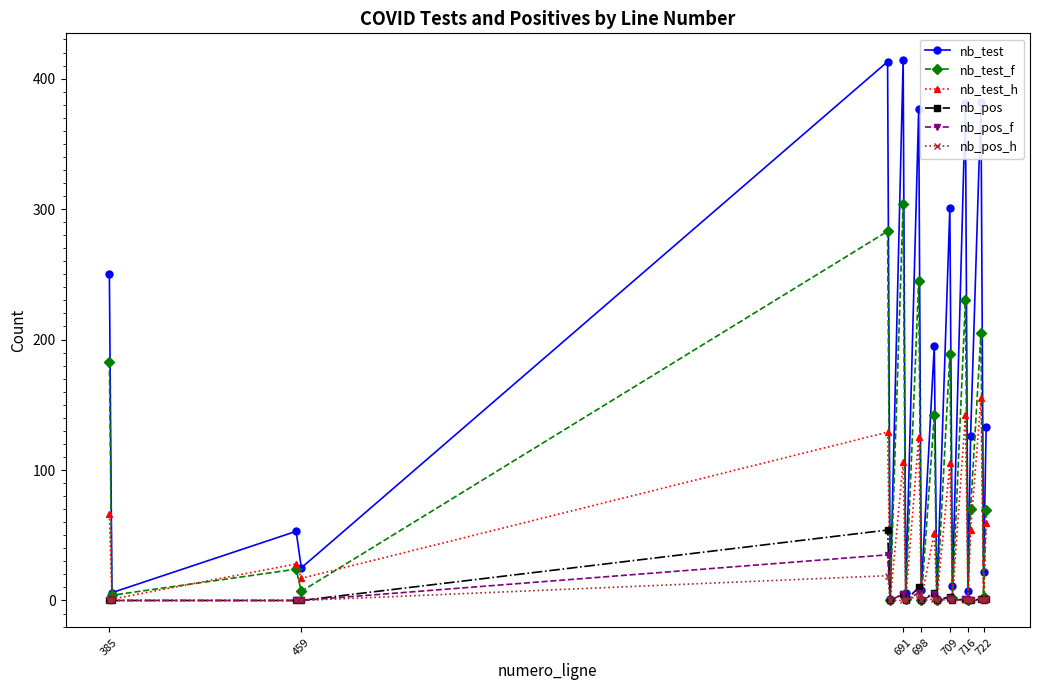

What is the greatest value displayed?

414